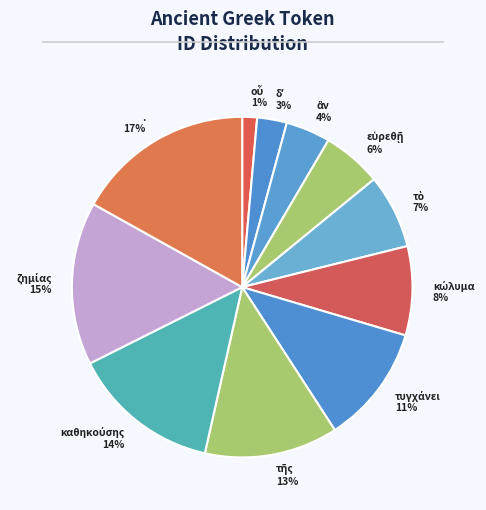

Which slice is the largest?

.